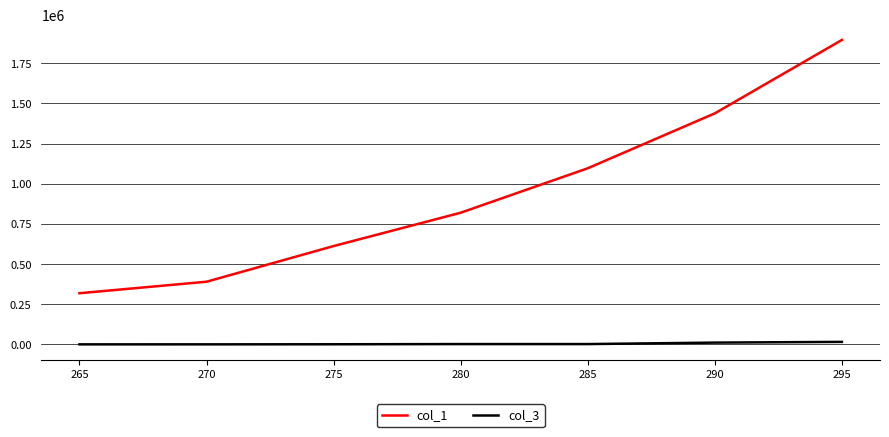

What is the sum of all col_1 values?

6573606.0